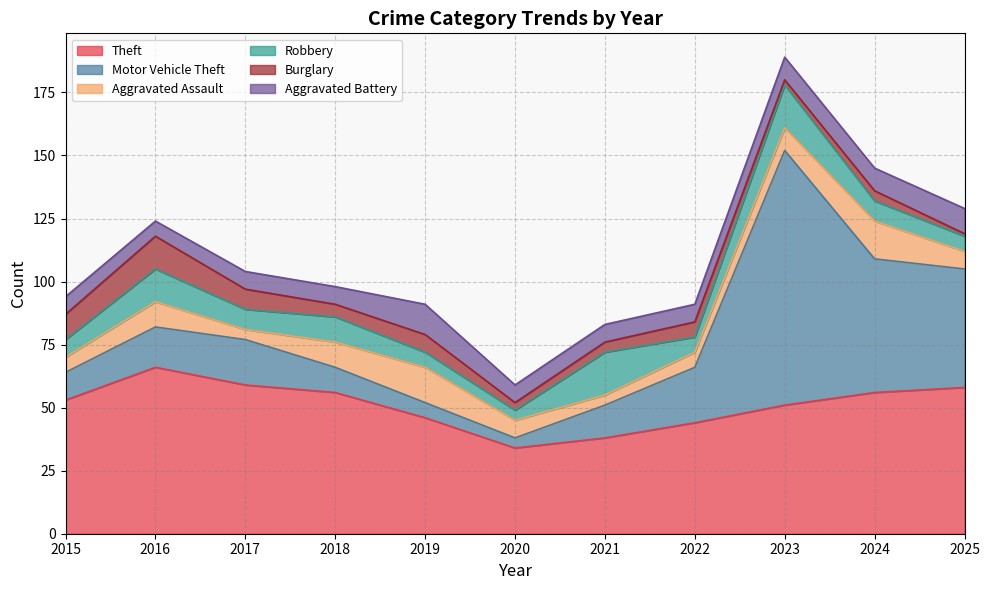

The Theft series shows 38 at 2021. True or false?

True